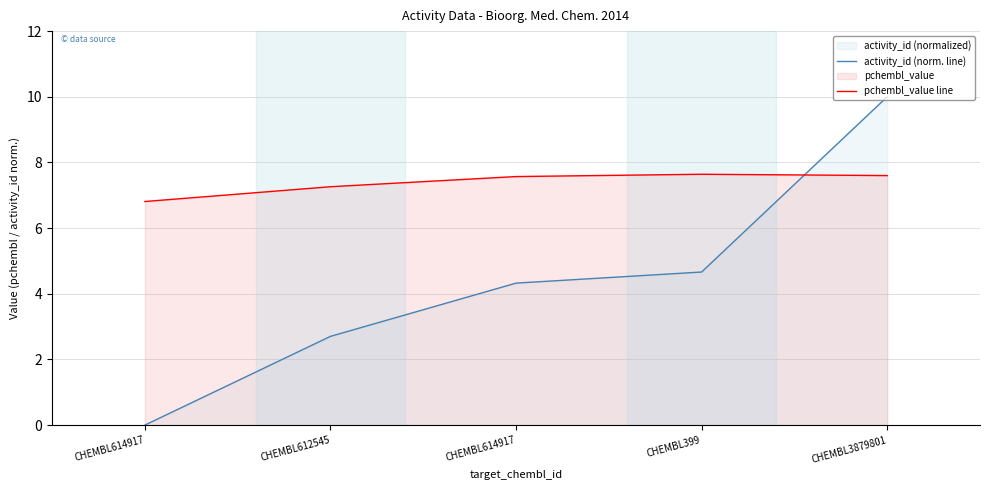

Between CHEMBL612545 and CHEMBL399, which is larger?

CHEMBL399